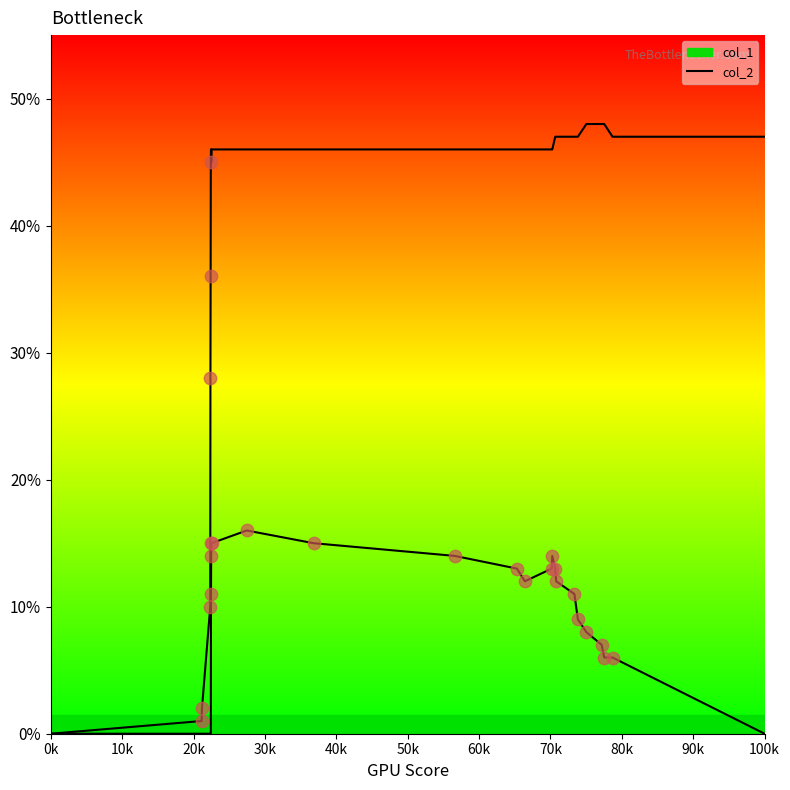

Is this an area chart (filled region under the line)?

No